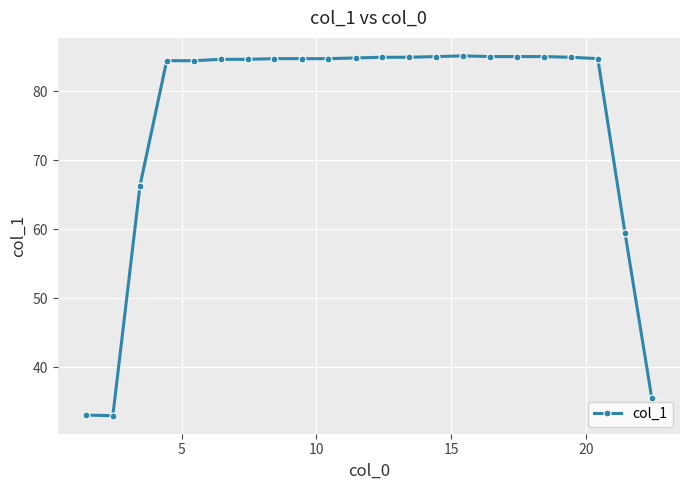

What is the difference between the second highest and second lowest values?

51.9